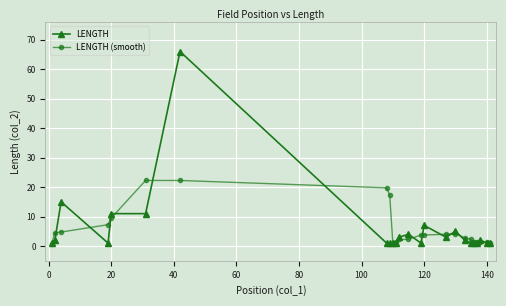

True or false: LENGTH has more than 1 points higher than both neighbors.

True